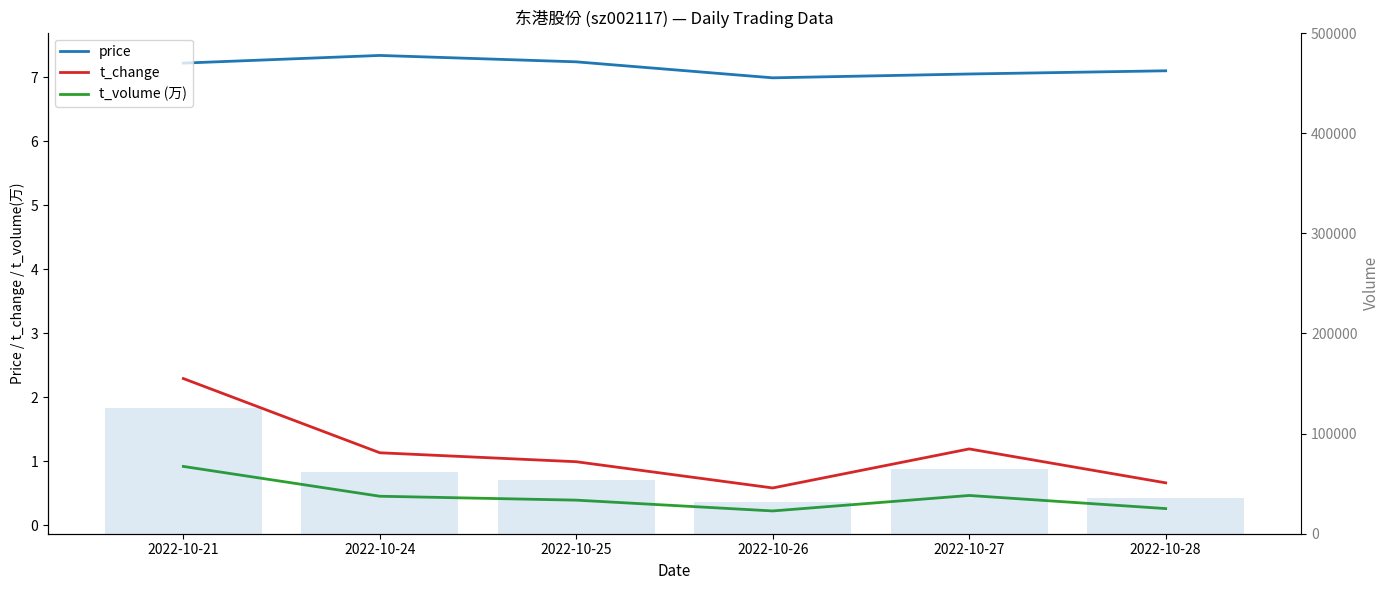

What is the spread (max minus min) of values at 2022-10-21?

125117.1